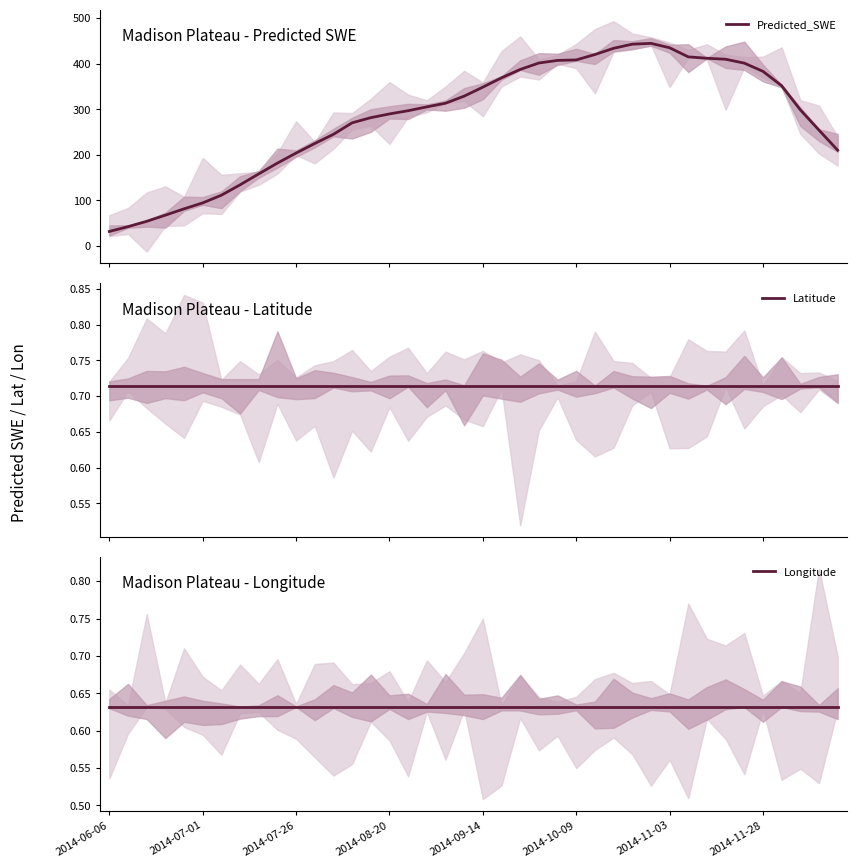

What value does the Latitude series have at 2014-07-01?

0.7